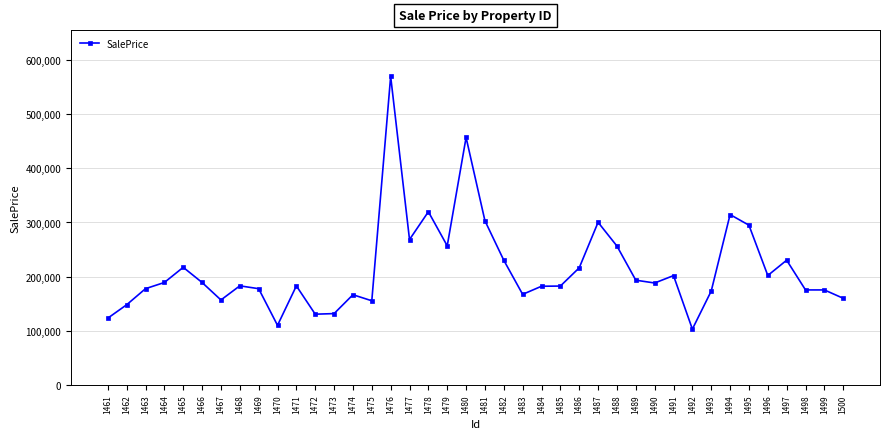

How many data points are less than 188185?

20